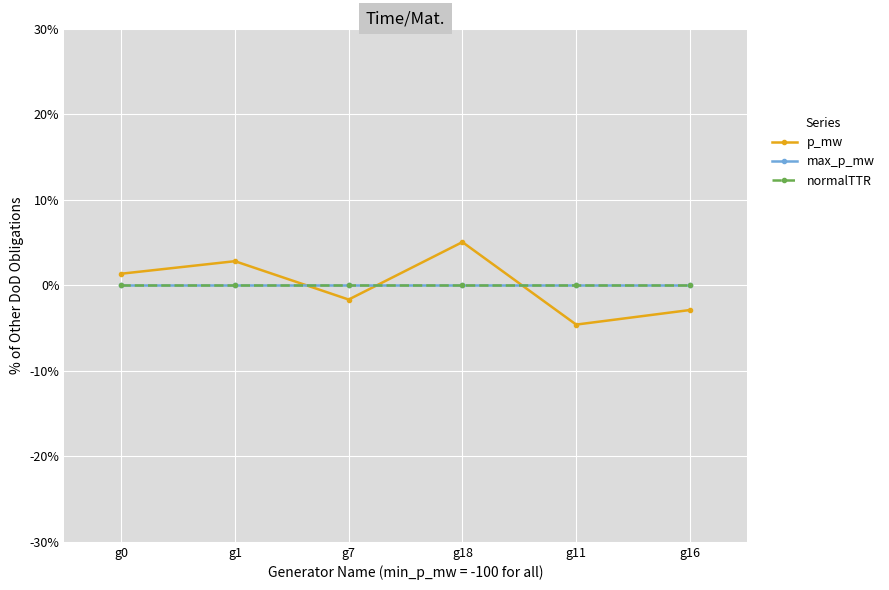

Rank the categories by p_mw value from highest to lowest.

g18, g1, g0, g7, g16, g11